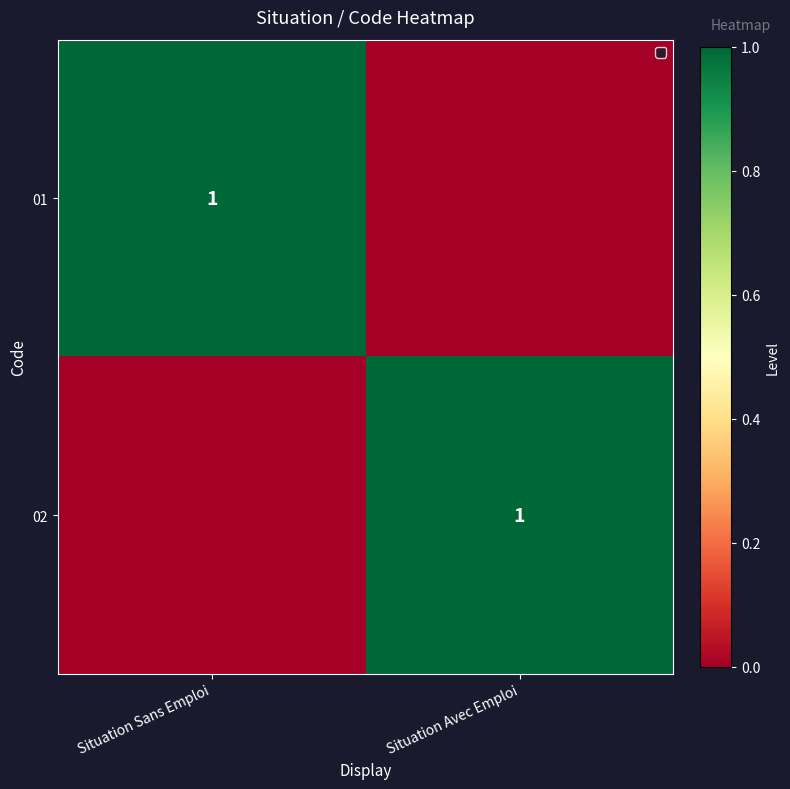

The 02 series shows 1 at Situation Avec Emploi. True or false?

True